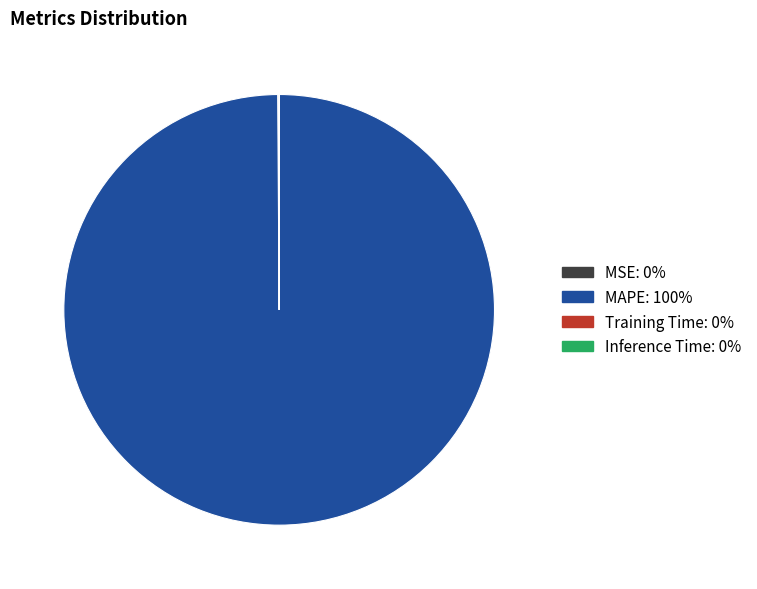

Is there a majority slice in this chart?

Yes